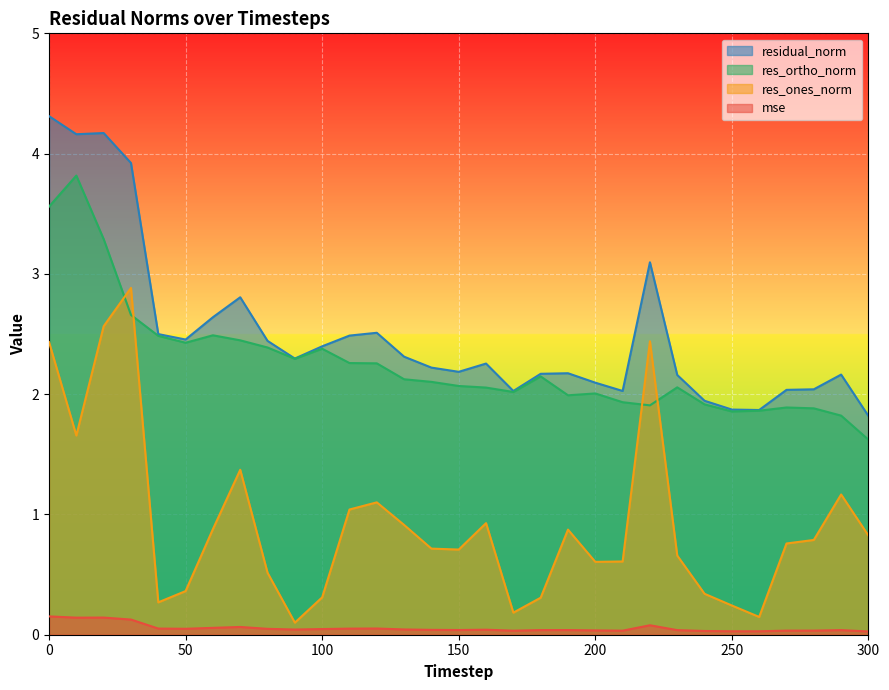

Reading right to left, list all the values displayed in this chart.

mse: 0.0	0.0	0.0	0.0	0.0	0.0	0.0	0.0	0.1	0.0	0.0	0.0	0.0	0.0	0.0	0.0	0.0	0.0	0.1	0.1	0.0	0.0	0.0	0.1	0.1	0.0	0.1	0.1	0.1	0.1	0.2
res_ones_norm: 0.8	1.2	0.8	0.8	0.1	0.2	0.3	0.7	2.4	0.6	0.6	0.9	0.3	0.2	0.9	0.7	0.7	0.9	1.1	1.0	0.3	0.1	0.5	1.4	0.9	0.4	0.3	2.9	2.6	1.7	2.4
res_ortho_norm: 1.6	1.8	1.9	1.9	1.9	1.9	1.9	2.1	1.9	1.9	2.0	2.0	2.1	2.0	2.1	2.1	2.1	2.1	2.3	2.3	2.4	2.3	2.4	2.4	2.5	2.4	2.5	2.7	3.3	3.8	3.6
residual_norm: 1.8	2.2	2.0	2.0	1.9	1.9	1.9	2.2	3.1	2.0	2.1	2.2	2.2	2.0	2.3	2.2	2.2	2.3	2.5	2.5	2.4	2.3	2.4	2.8	2.6	2.5	2.5	3.9	4.2	4.2	4.3